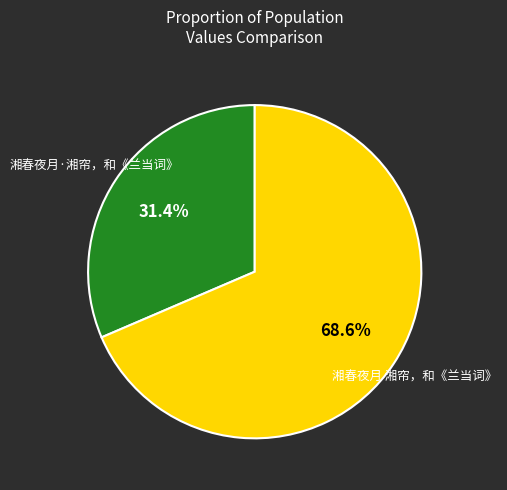

To the nearest percent, what is the difference between the 湘春夜月·湘帘，和《兰当词》 and 湘春夜月 湘帘，和《兰当词》 slice percentages?

37%